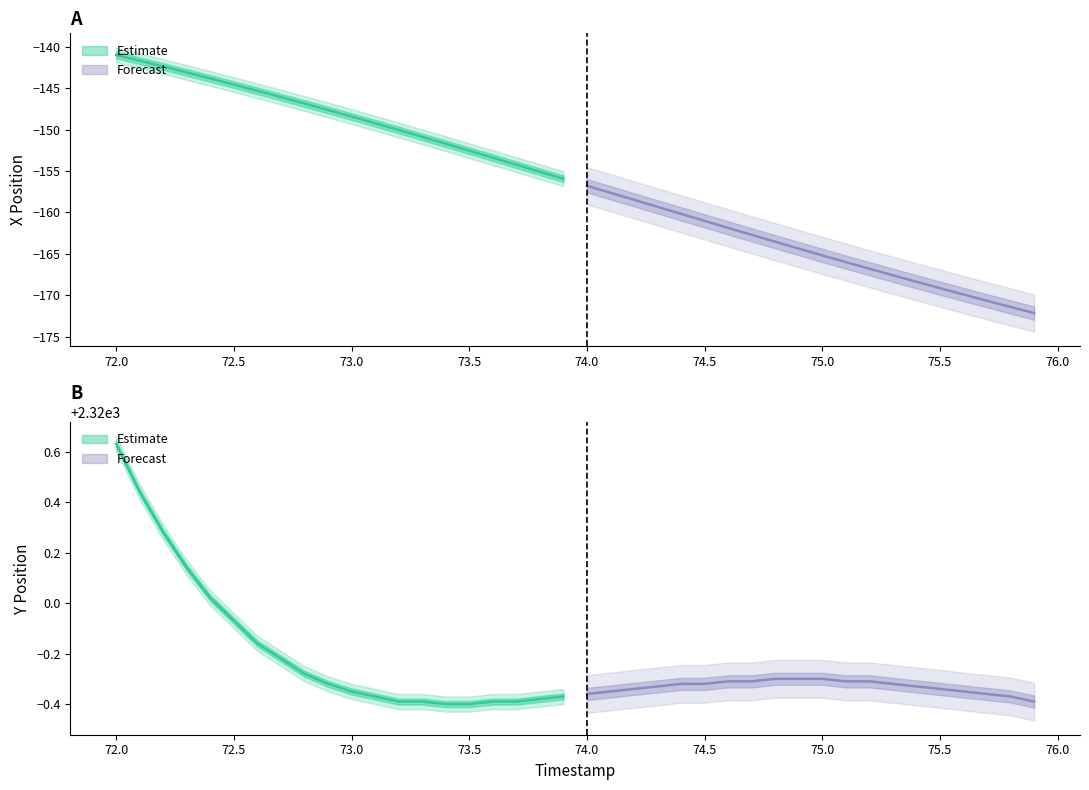

At which category does the chart reach its minimum across all series?

39